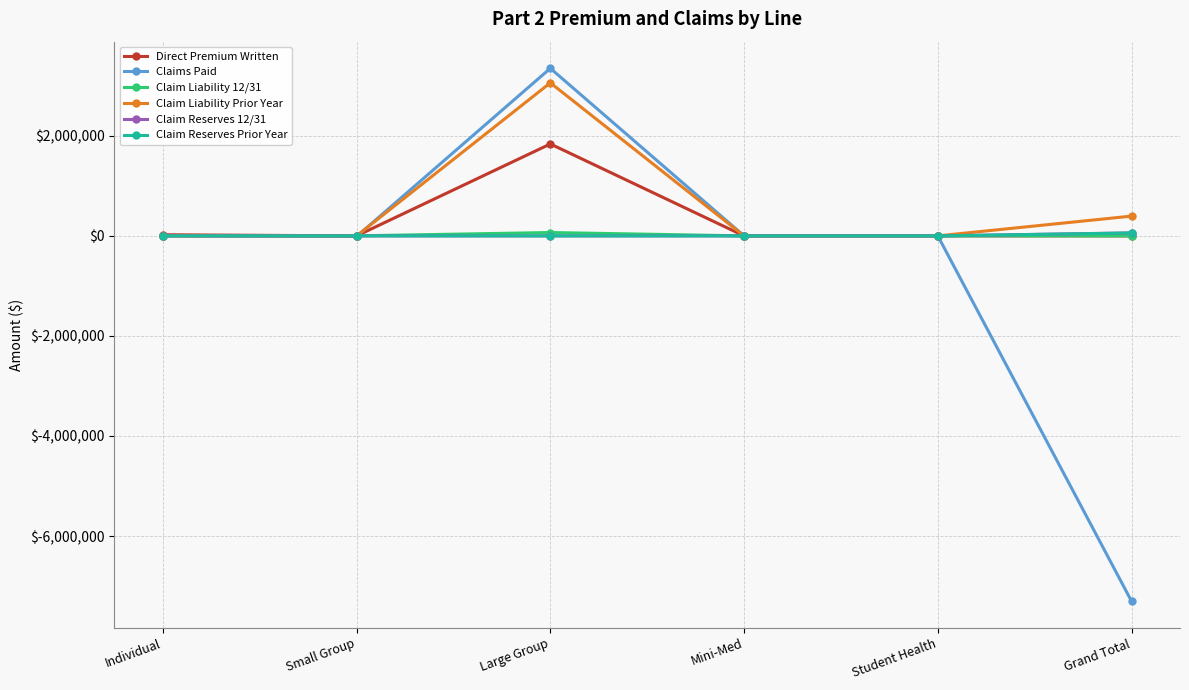

Is it true that Claim Liability Prior Year equals 0.0 at Mini-Med?

True